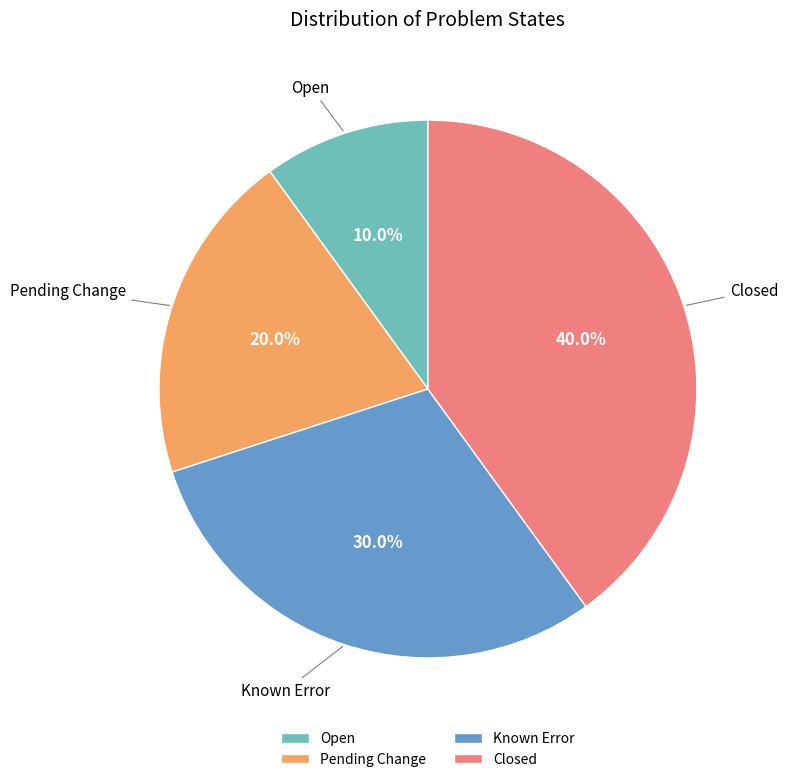

True or false: Pending Change accounts for 20% of the total.

True